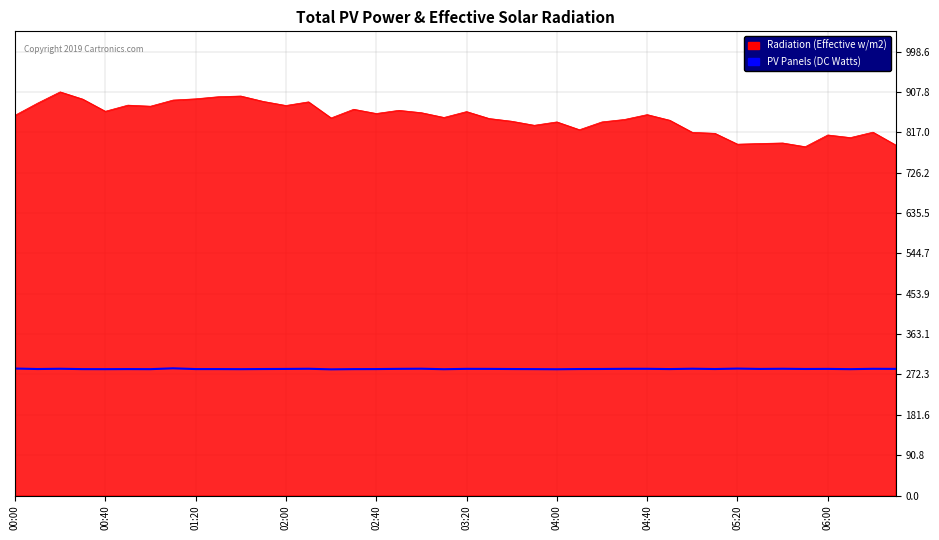

Which series has the largest total across all categories?

Radiation (Effective w/m2)